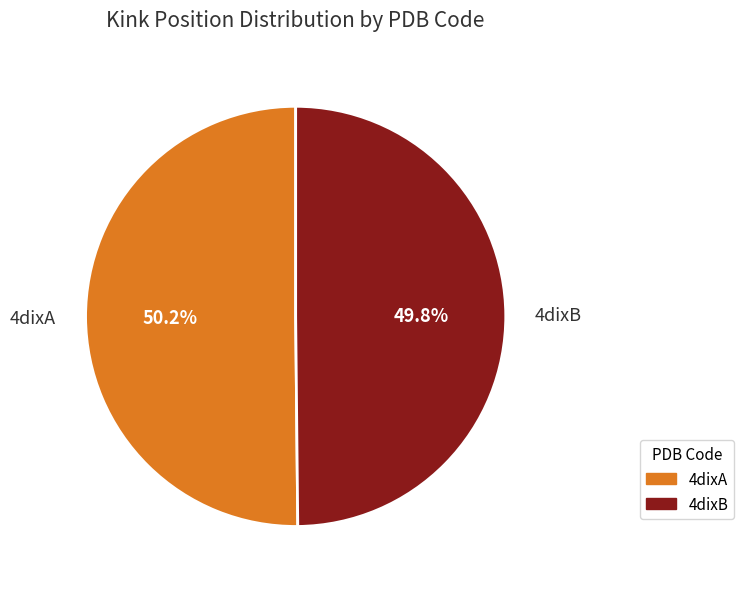

To the nearest percent, what portion does 4dixB represent?

50%